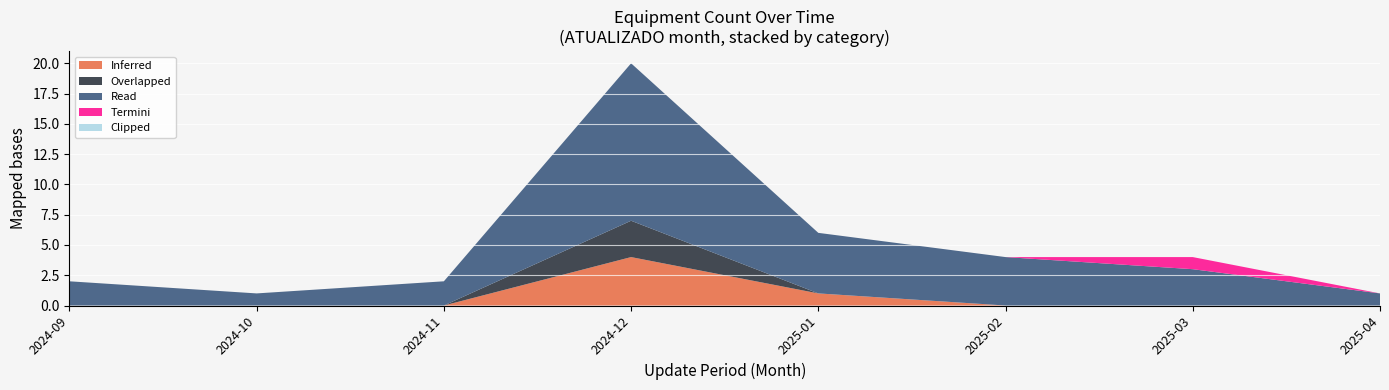

What is the total value across all series at 2024-12?

20